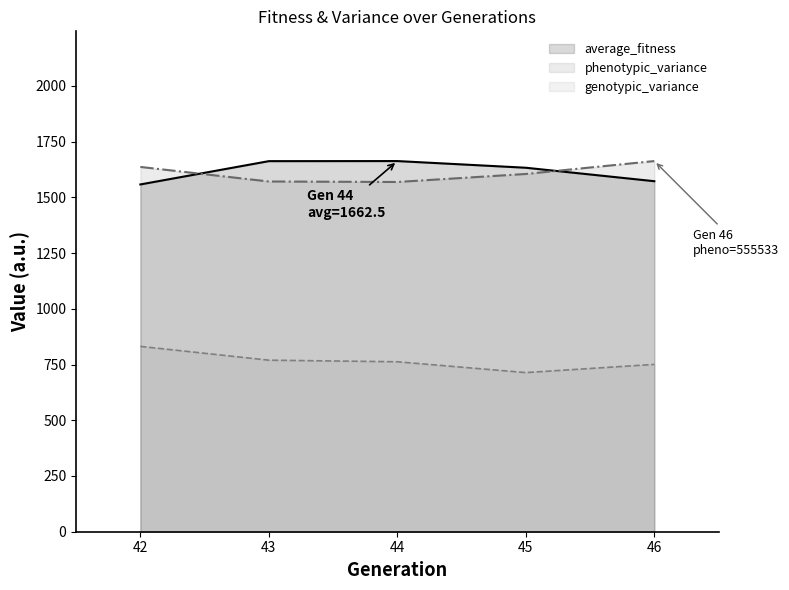

Which series has the largest range (max minus min)?

genotypic_variance